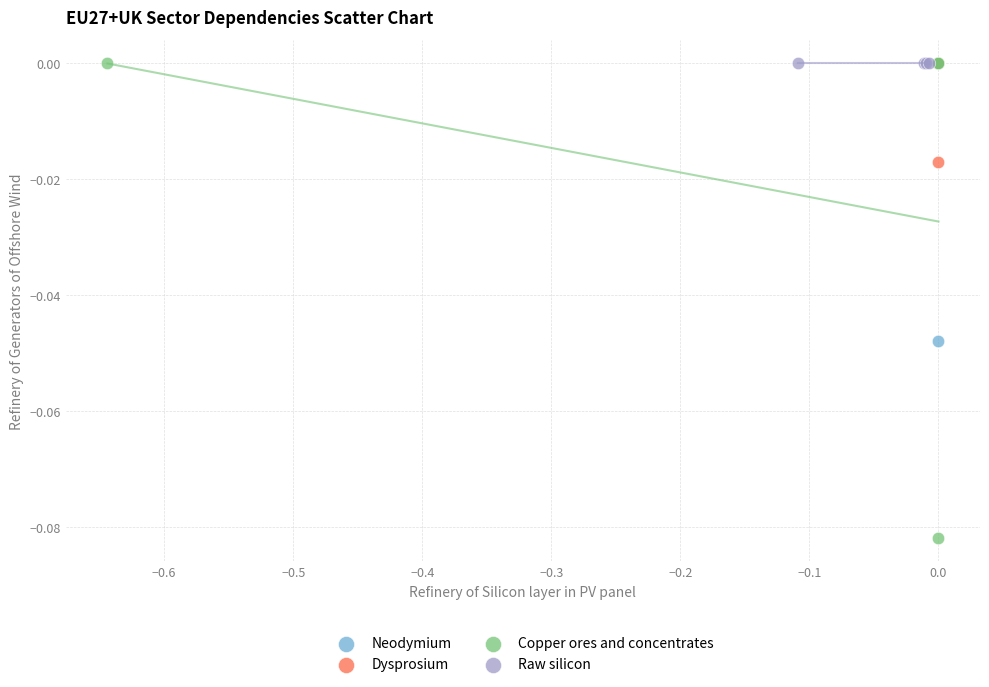

Which series contains the lowest Y value?

Copper ores and concentrates